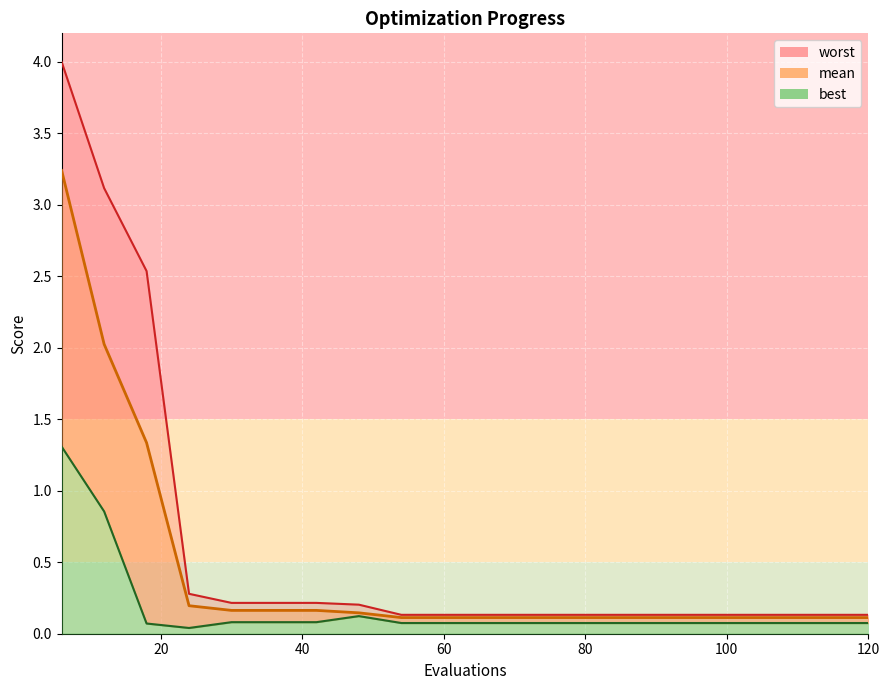

Reading left to right, transcribe all the data shown in this chart.

mean: 3.2	2.0	1.3	0.2	0.2	0.2	0.2	0.1	0.1	0.1	0.1	0.1	0.1	0.1	0.1	0.1	0.1	0.1	0.1	0.1
best: 1.3	0.9	0.1	0.0	0.1	0.1	0.1	0.1	0.1	0.1	0.1	0.1	0.1	0.1	0.1	0.1	0.1	0.1	0.1	0.1
worst: 4.0	3.1	2.5	0.3	0.2	0.2	0.2	0.2	0.1	0.1	0.1	0.1	0.1	0.1	0.1	0.1	0.1	0.1	0.1	0.1